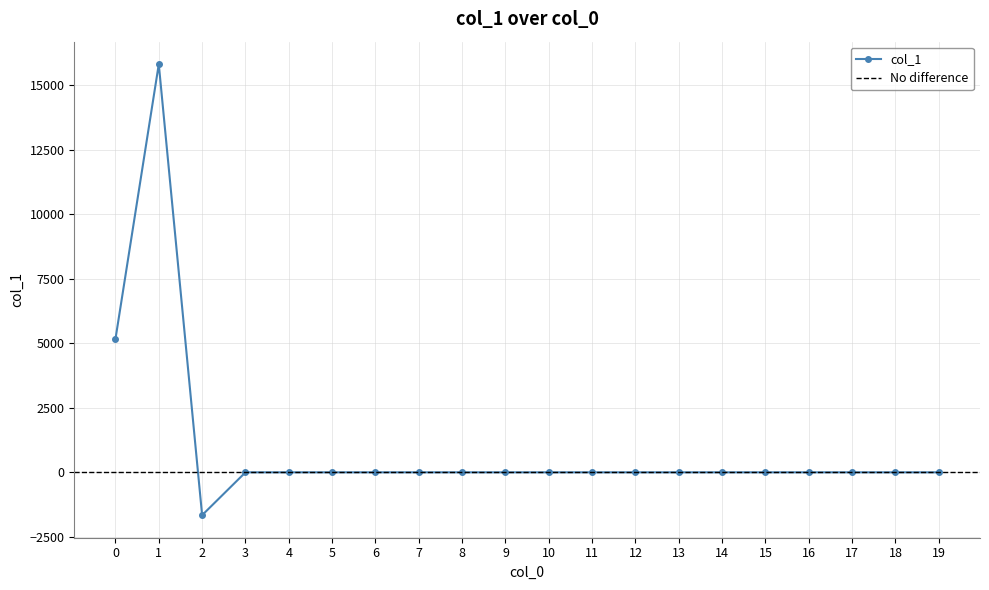

Rank the categories by value from highest to lowest.

1, 0, 3, 4, 5, 6, 7, 8, 9, 10, 11, 12, 13, 14, 15, 16, 17, 18, 19, 2